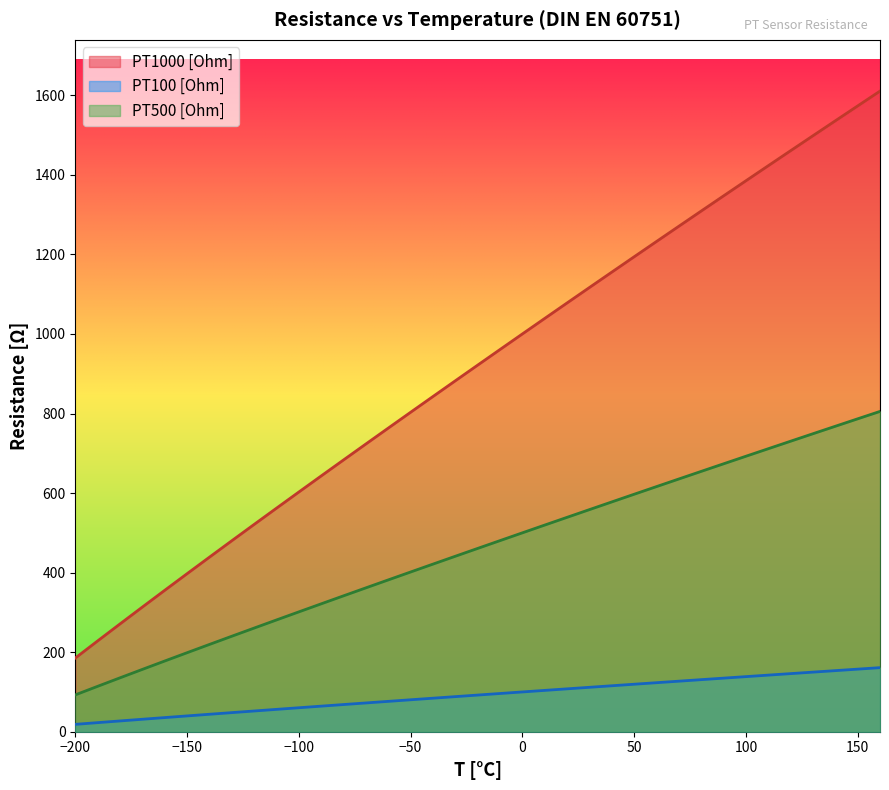

List the labels in order of PT500 [Ohm] value, largest first.

160, 150, 140, 130, 120, 110, 100, 90, 80, 70, 60, 50, 40, 30, 20, 10, 0, -10, -20, -30, -40, -50, -60, -70, -80, -90, -100, -110, -120, -130, -140, -150, -160, -170, -180, -190, -200